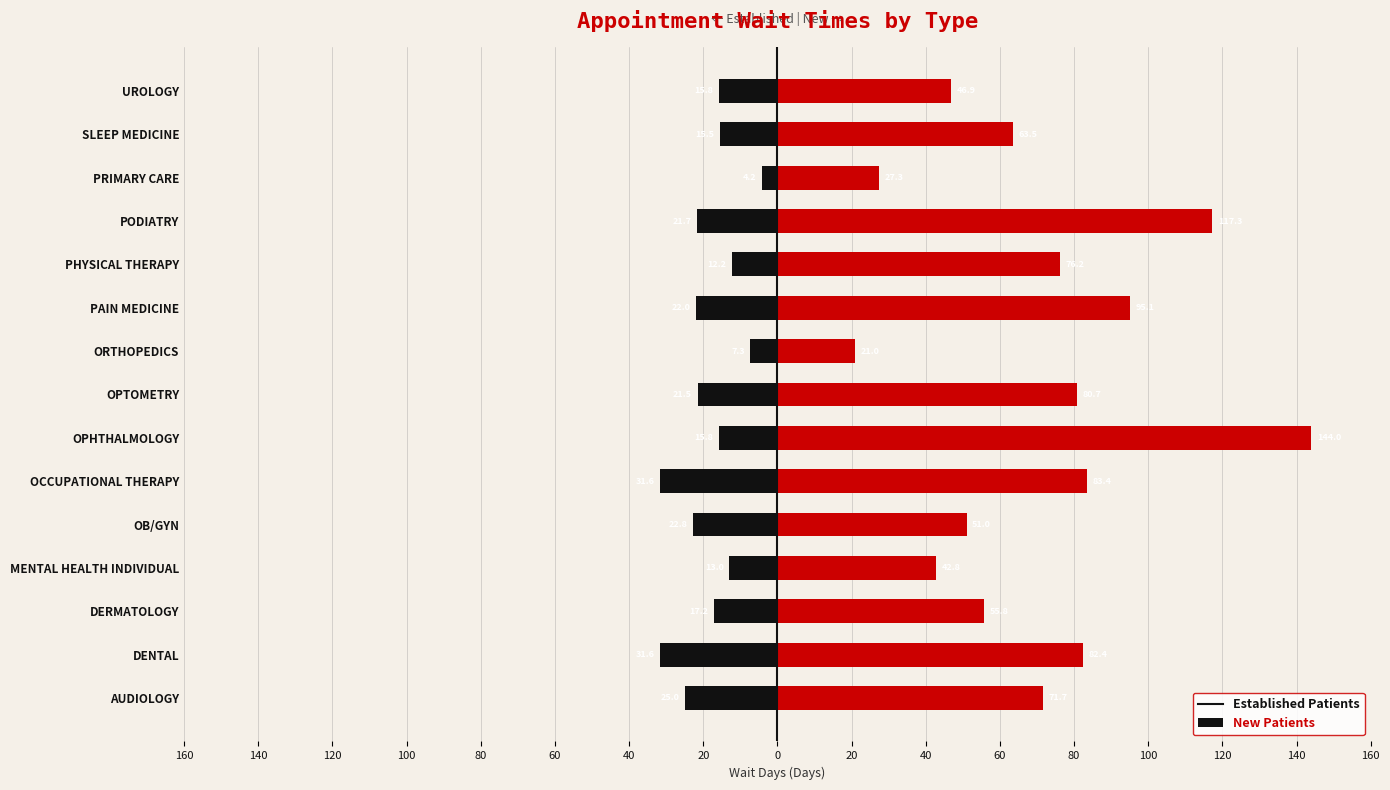

Rank the series at MENTAL HEALTH INDIVIDUAL from lowest to highest value.

EstablishedPatients, NewPatients